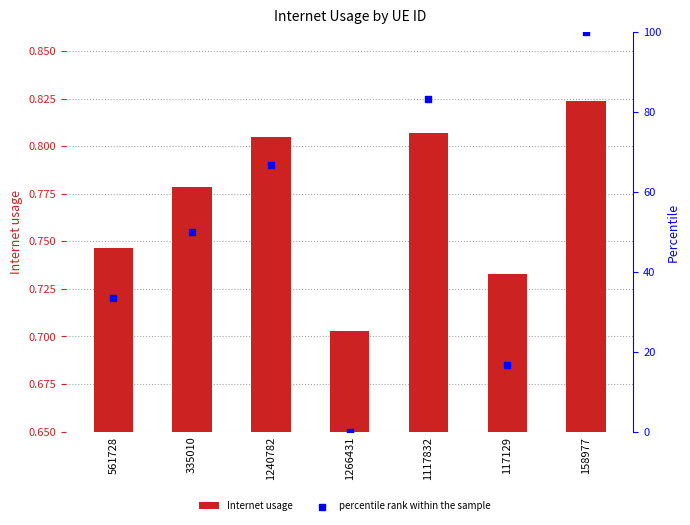

Which series has the largest Y range (max minus min)?

percentile rank within the sample